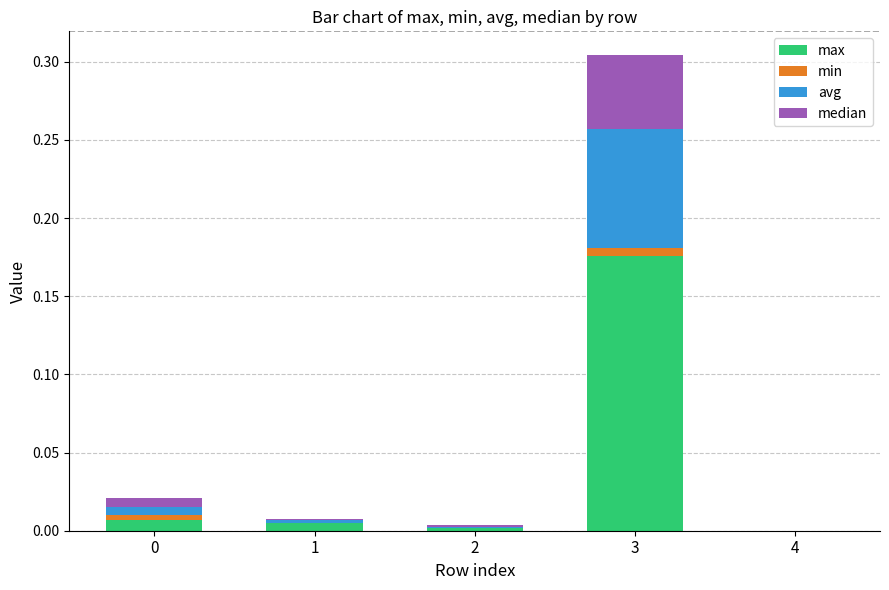

At which label does max reach its peak?

3